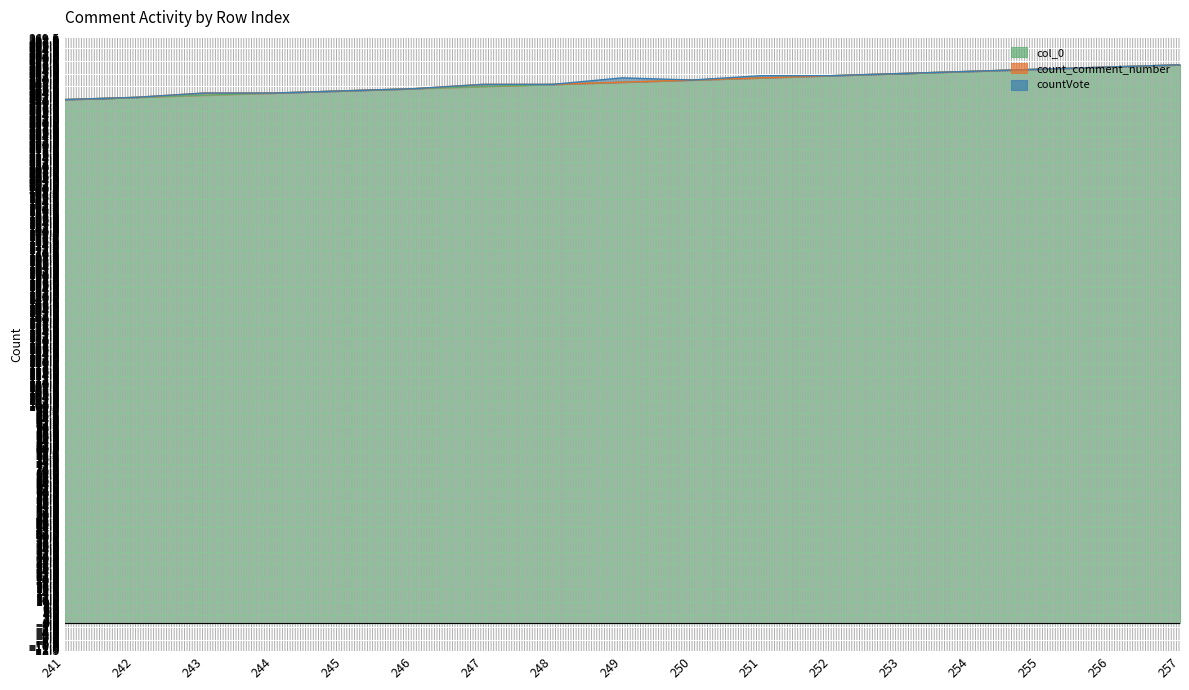

What is the difference between the col_0 values at 253 and 255?

2